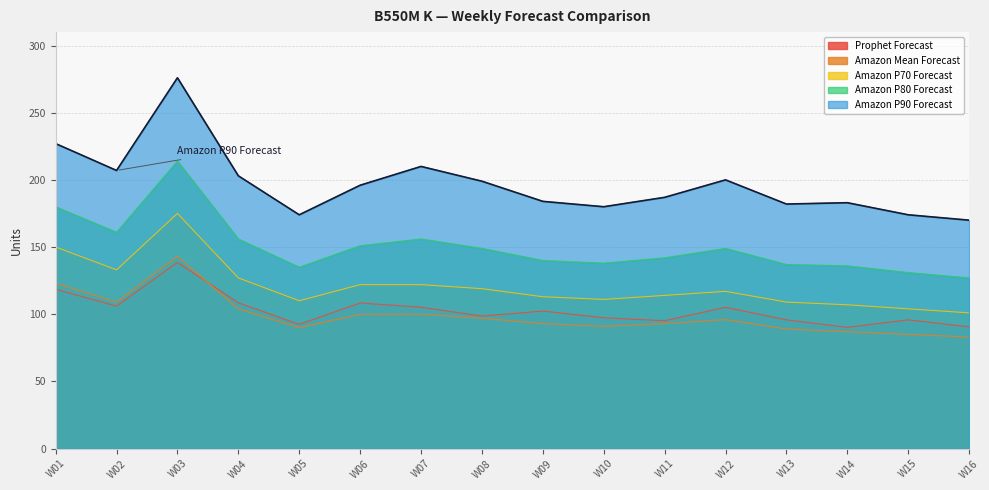

What is the difference between the Amazon P70 Forecast values at W03 and W16?

74.0